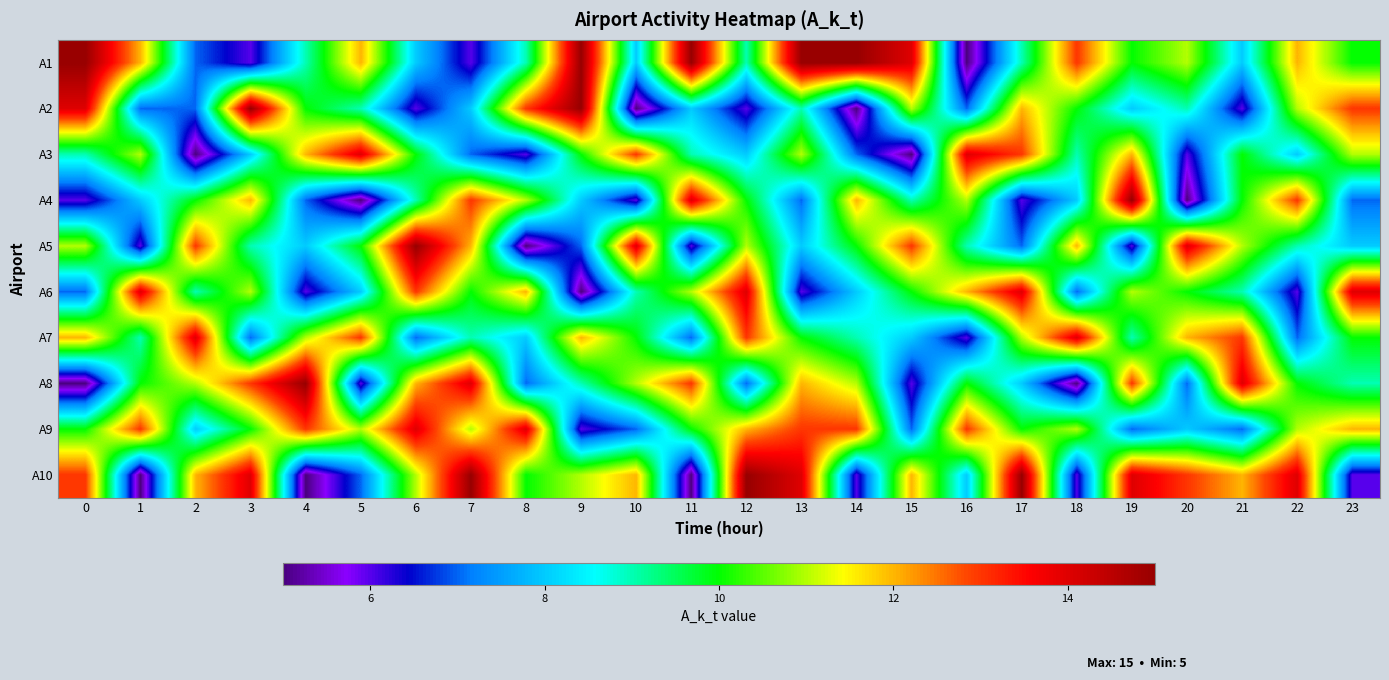

What is the total value across all series at 23?

100